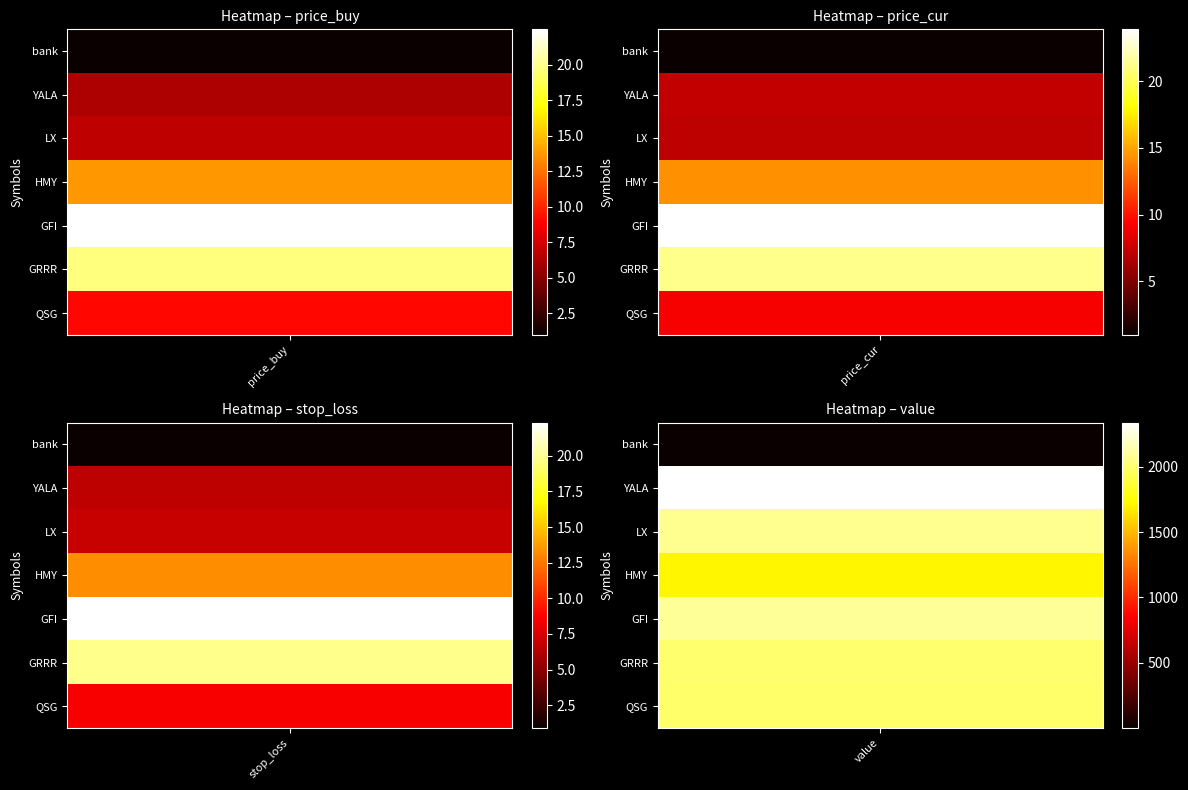

Rank the series by their maximum value, from lowest to highest.

bank, HMY, QSG, GRRR, LX, GFI, YALA